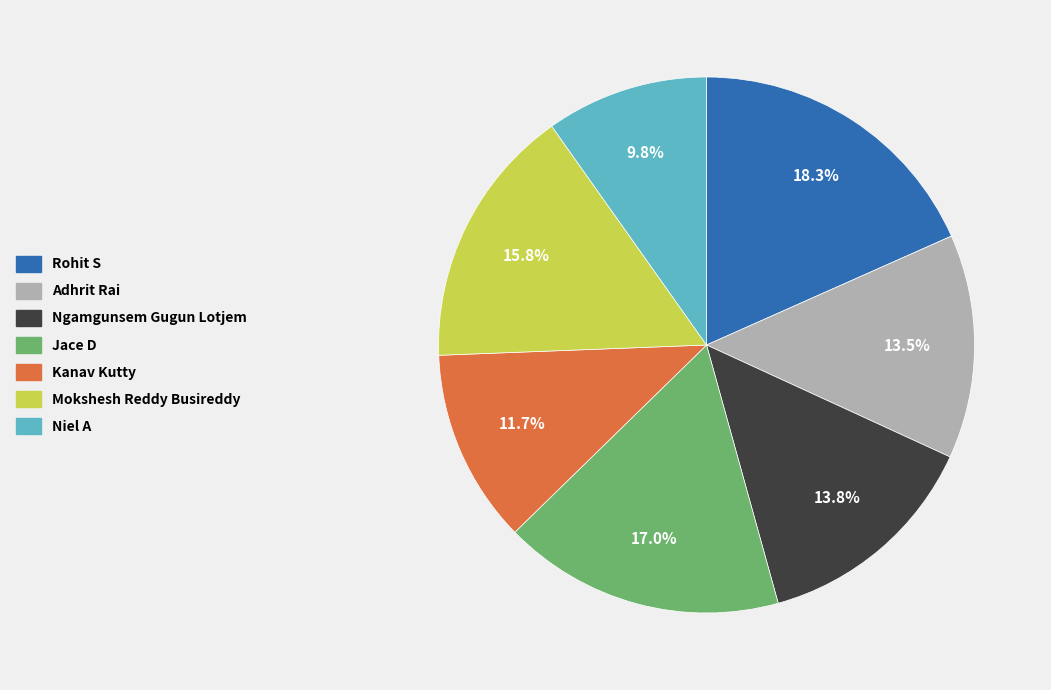

How many slices are in this pie chart?

7